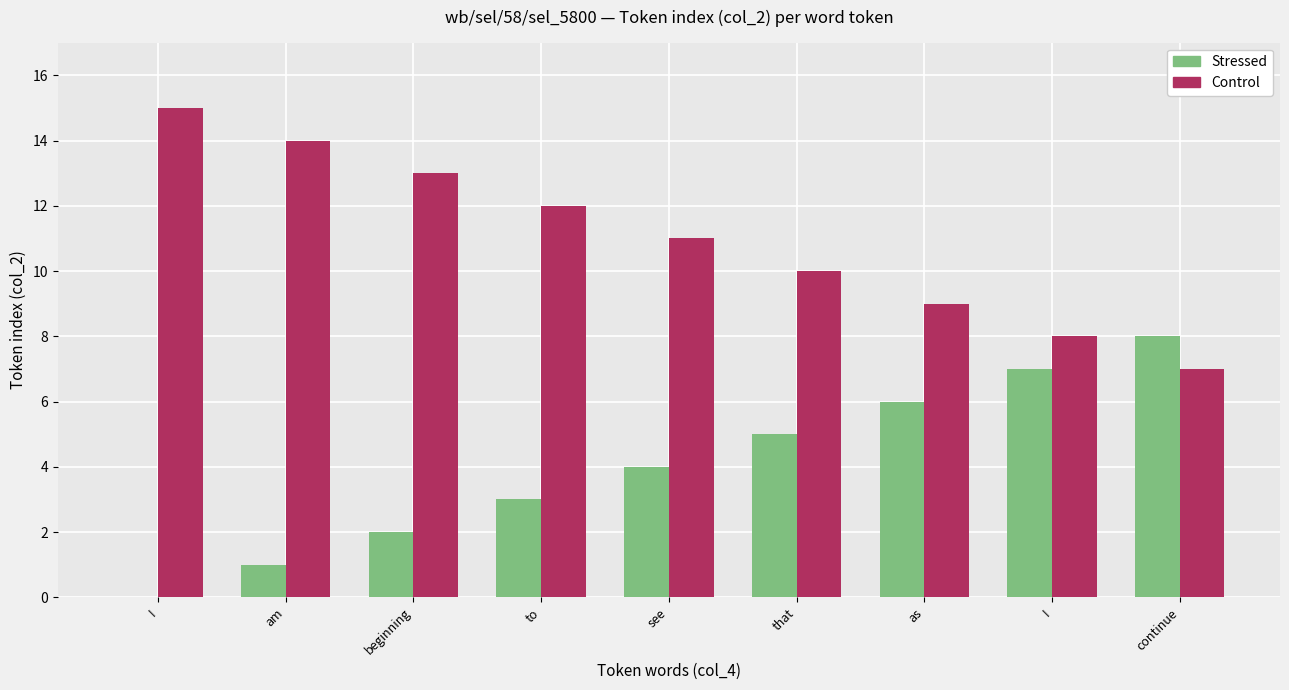

At how many categories does at least one series exceed 13?

2